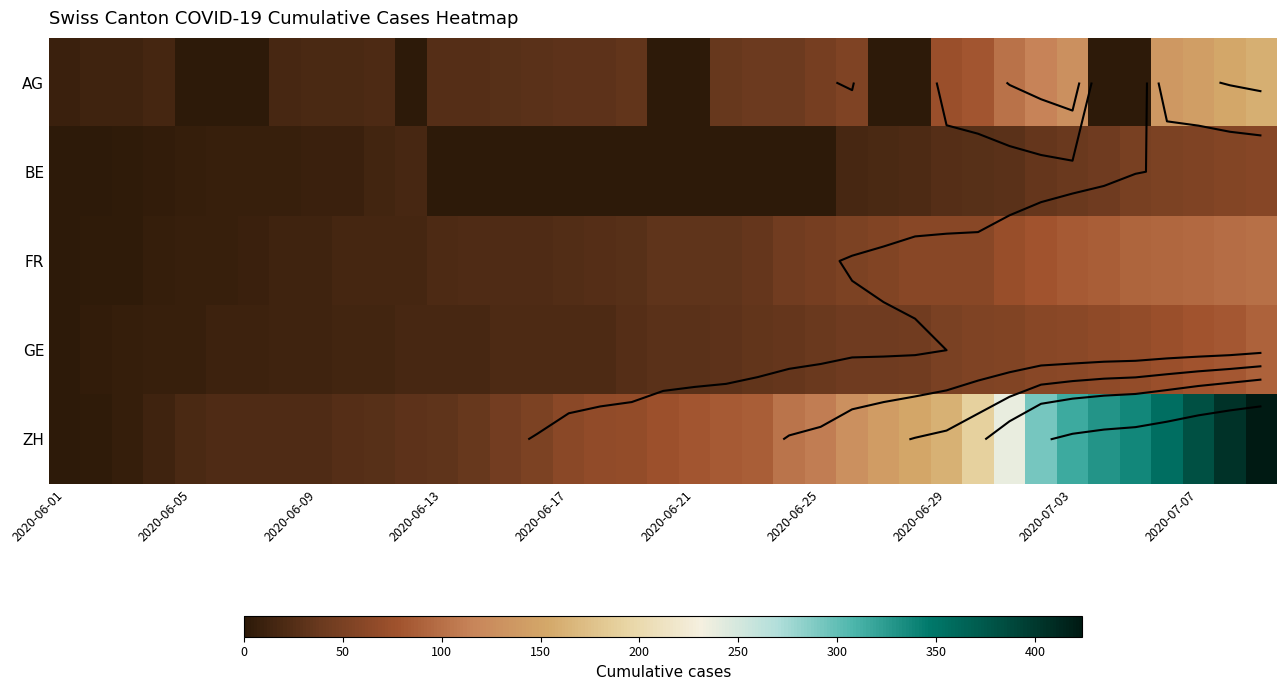

How many series are shown in this chart?

5